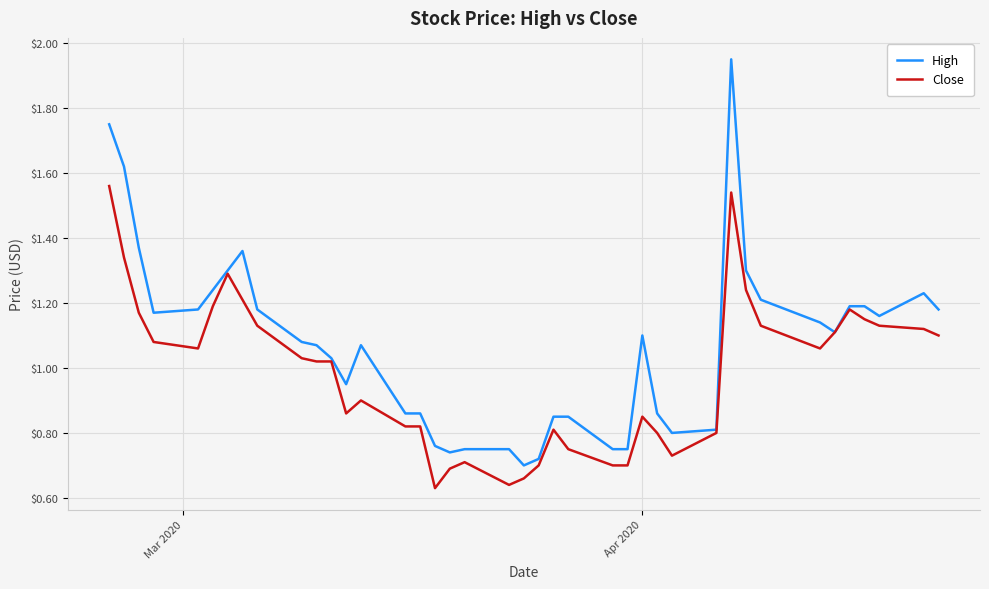

What are all the series names shown in the legend?

High, Close